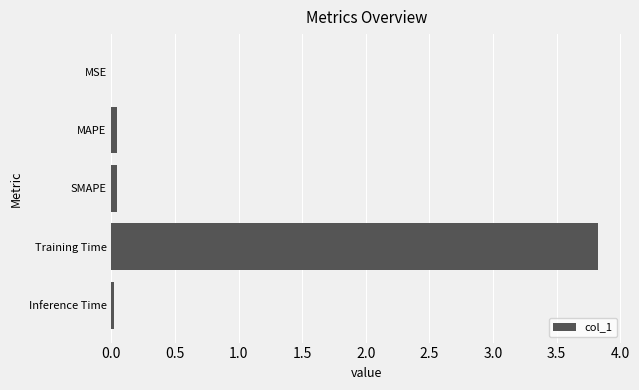

Is it true that the value at MSE is 0.0?

True